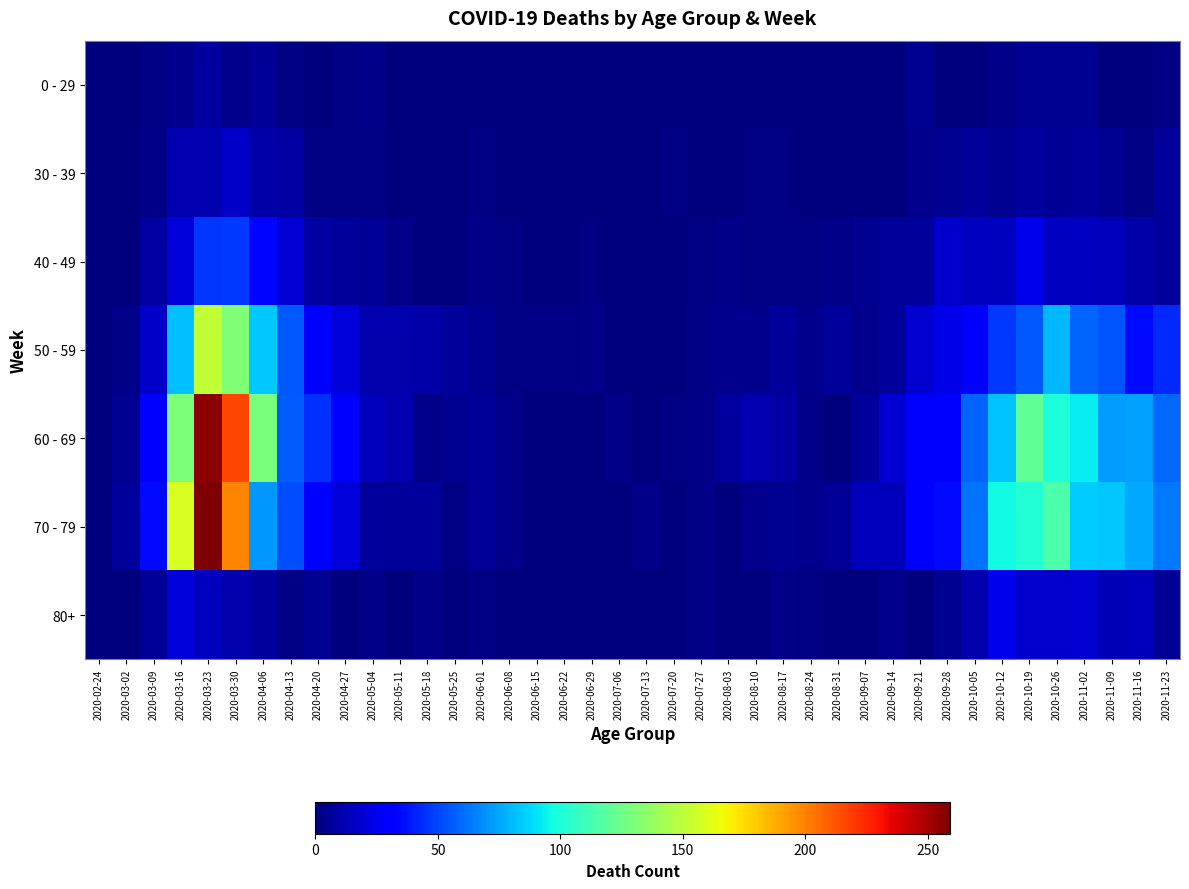

Count the number of categories in the chart.

40